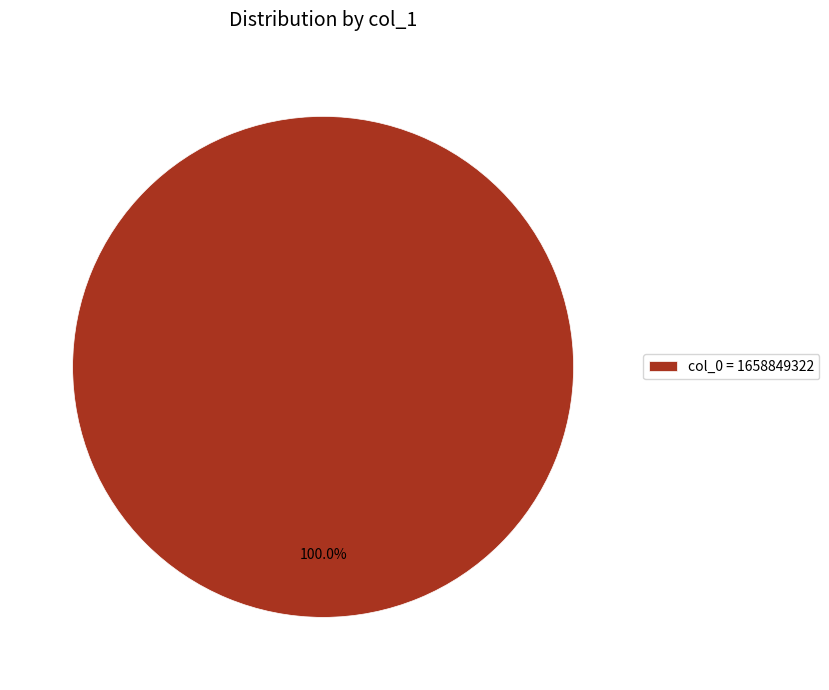

Rank the categories by value from lowest to highest.

col_0 = 1658849322